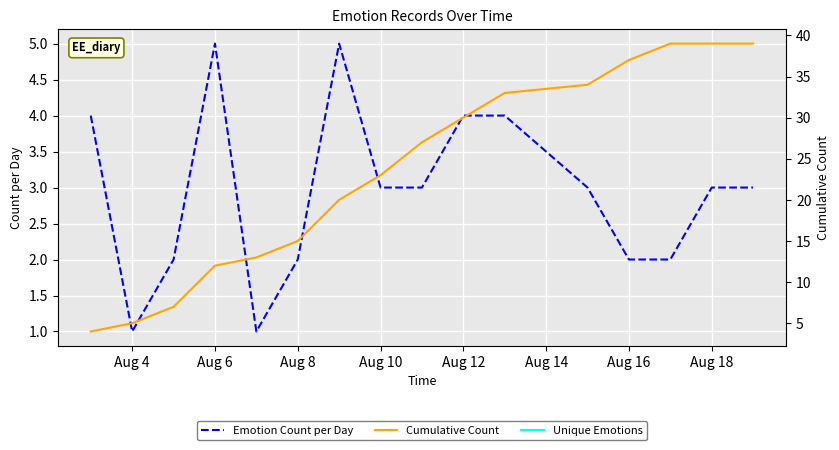

Rank the series by their average value, from lowest to highest.

Emotion Count per Day, Cumulative Count